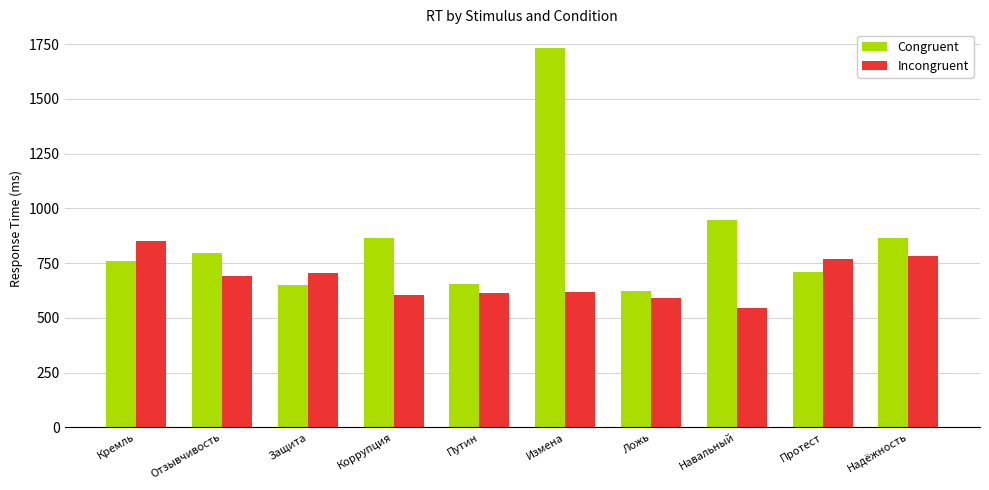

What is the difference between the highest and lowest values at Навальный?

401